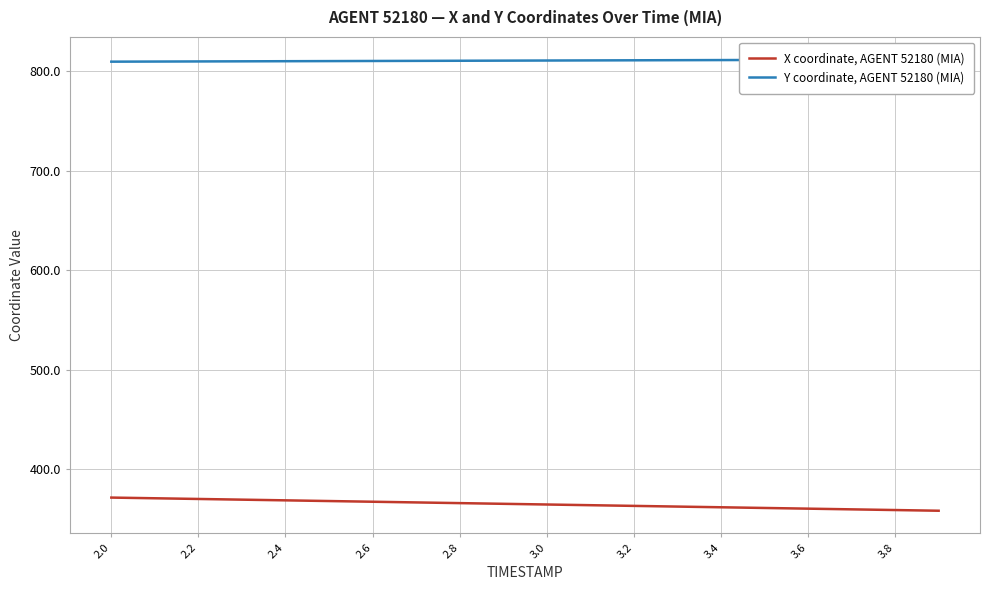

What is the smallest value displayed?

358.4